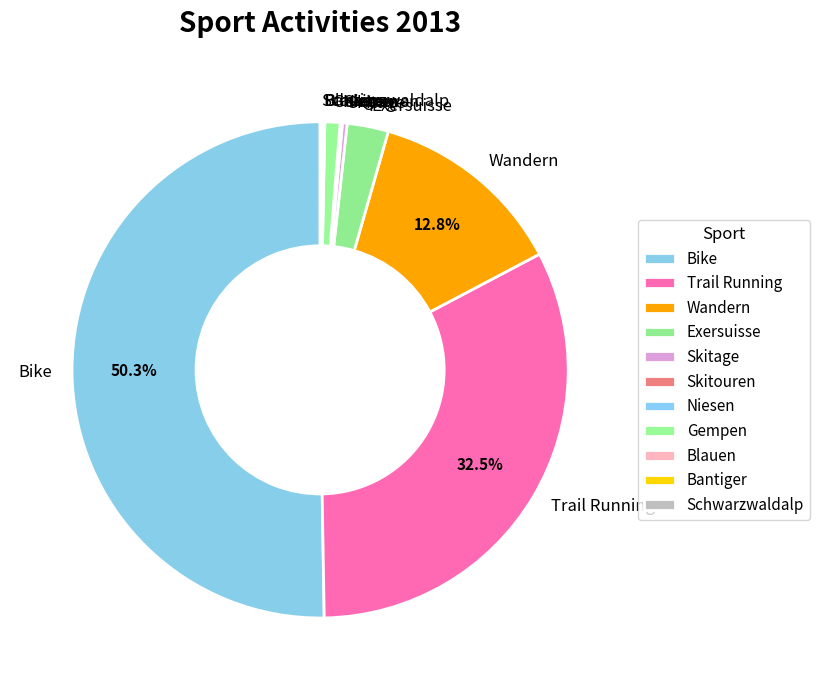

Which category accounts for the majority?

Bike